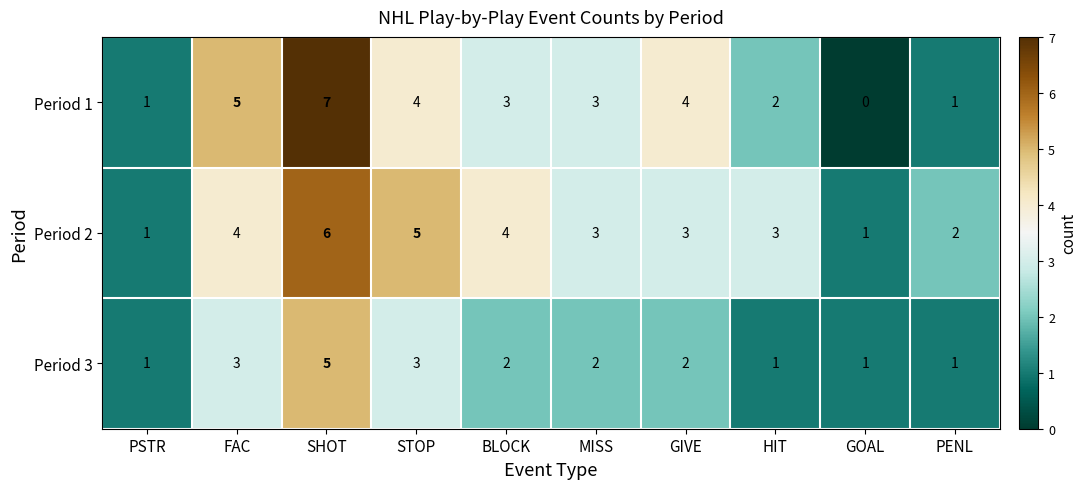

Reading left to right, list all the values displayed in this chart.

Period 1: 1	5	7	4	3	3	4	2	0	1
Period 2: 1	4	6	5	4	3	3	3	1	2
Period 3: 1	3	5	3	2	2	2	1	1	1